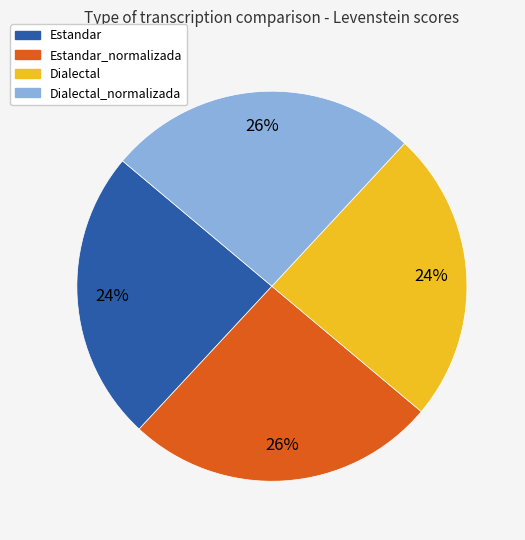

Is there any slice that represents more than half of the pie?

No